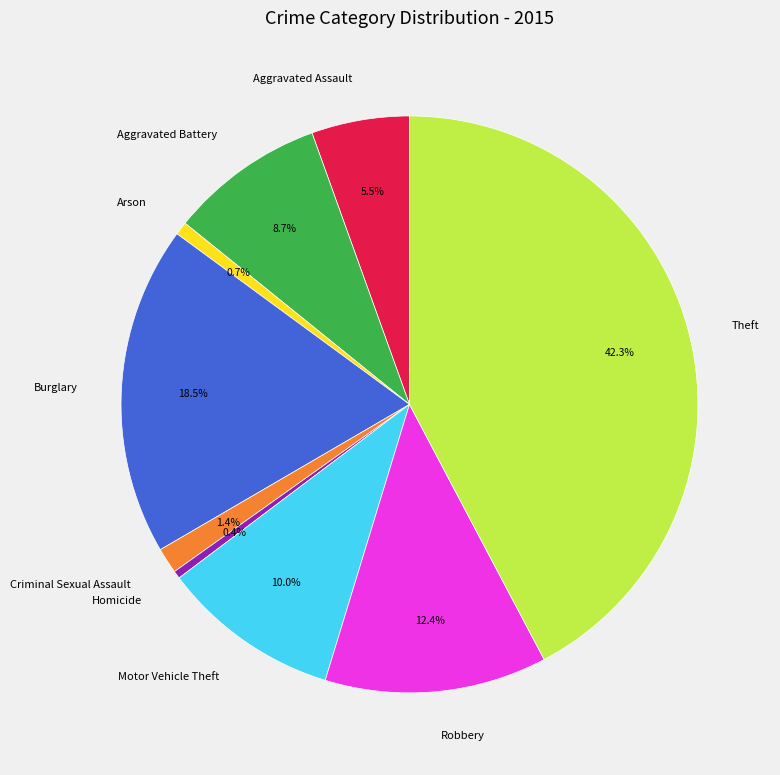

What percentage is the Aggravated Battery slice, to the nearest percent?

9%